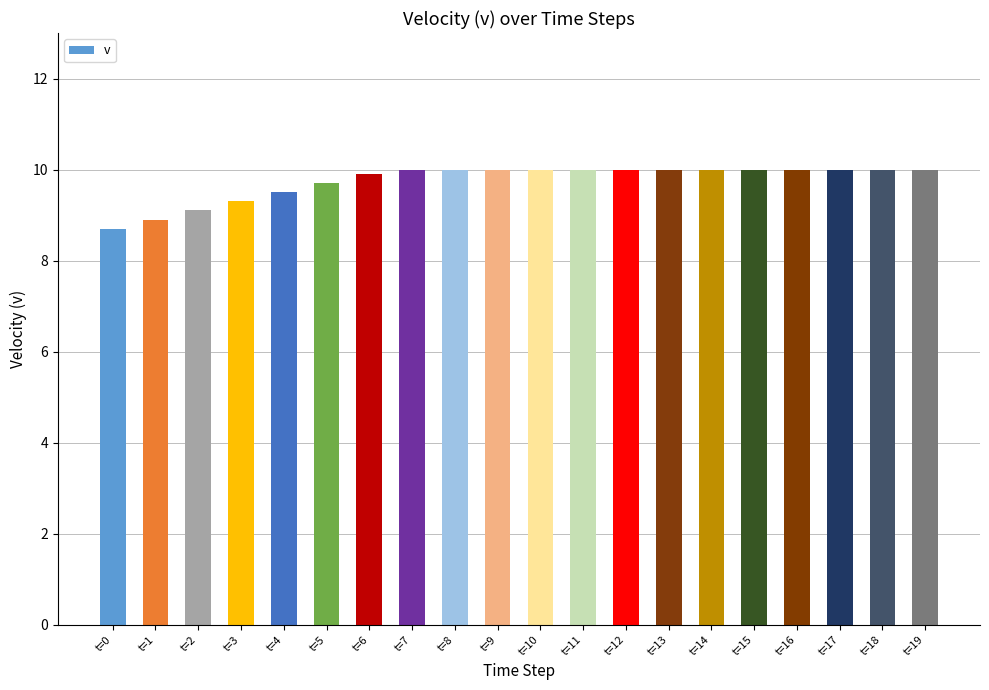

Is it true that the value at t=8 is 10.0?

True